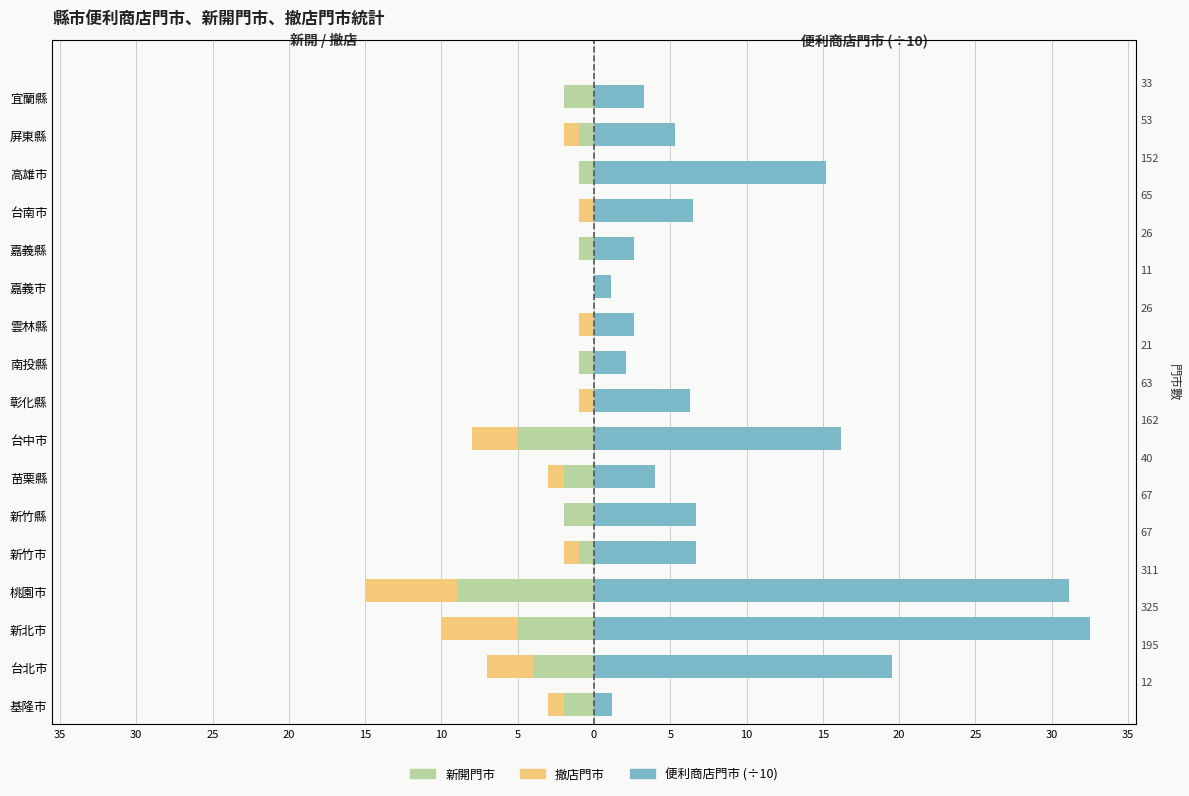

What is the difference between the second highest and second lowest values in the 新開門市 series?

5.0